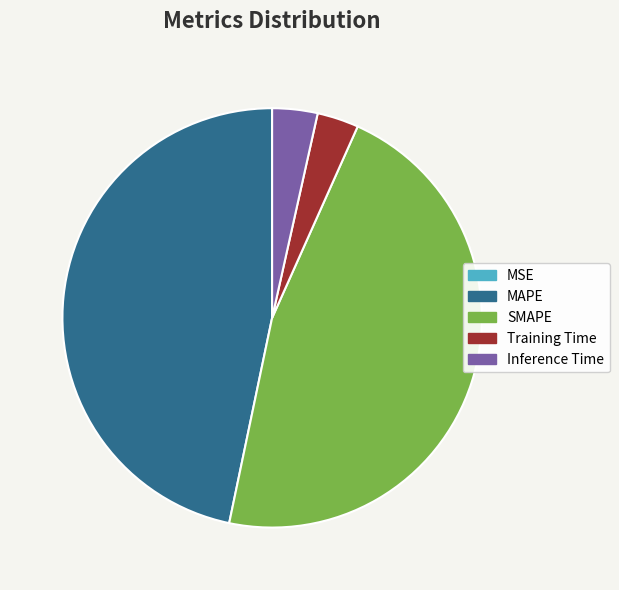

Is Training Time the majority of the pie?

No